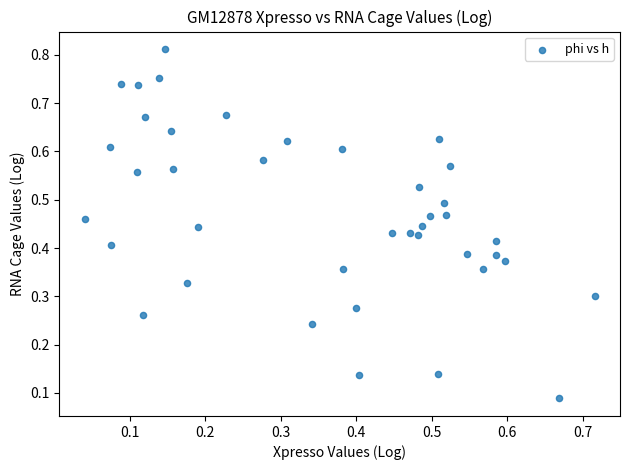

How many data points are displayed?

40